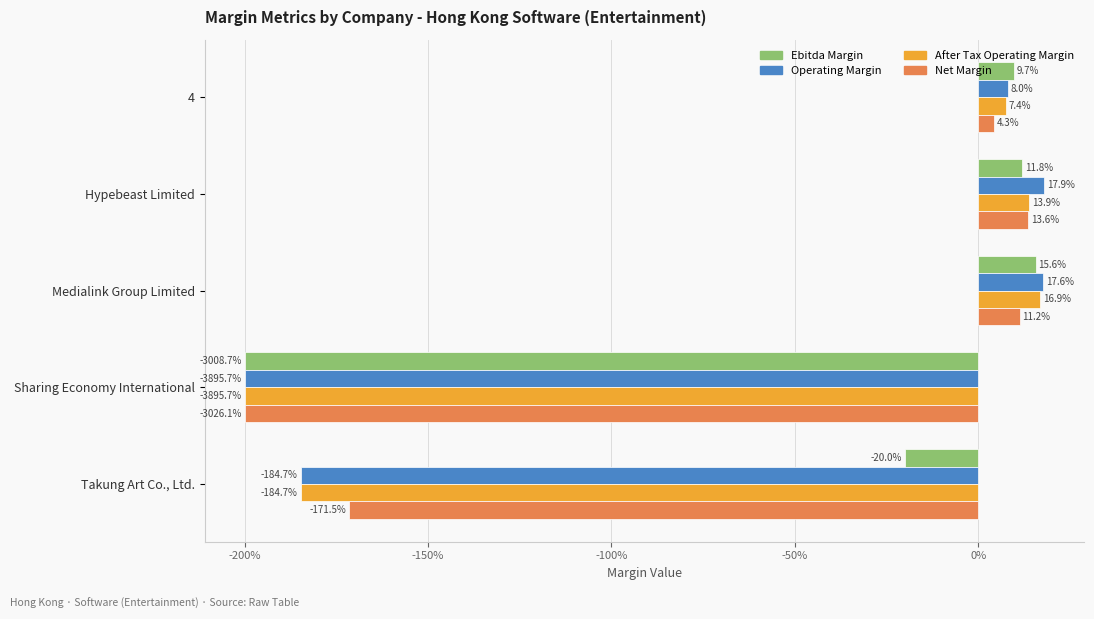

How many groups of bars are there?

5